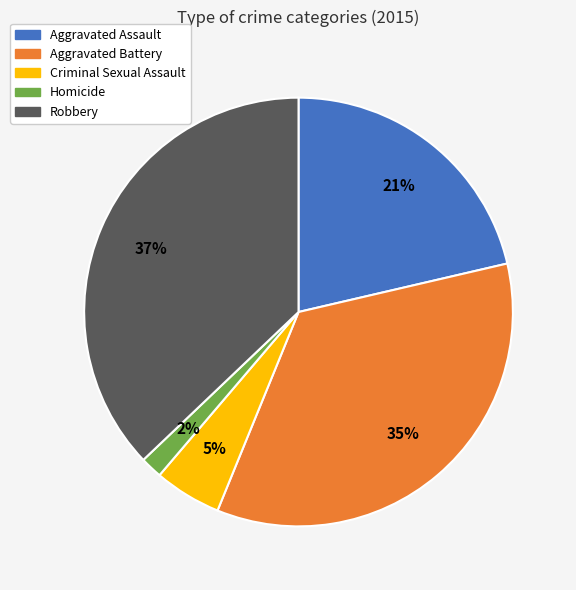

The Aggravated Assault slice represents 21% of the pie. True or false?

True